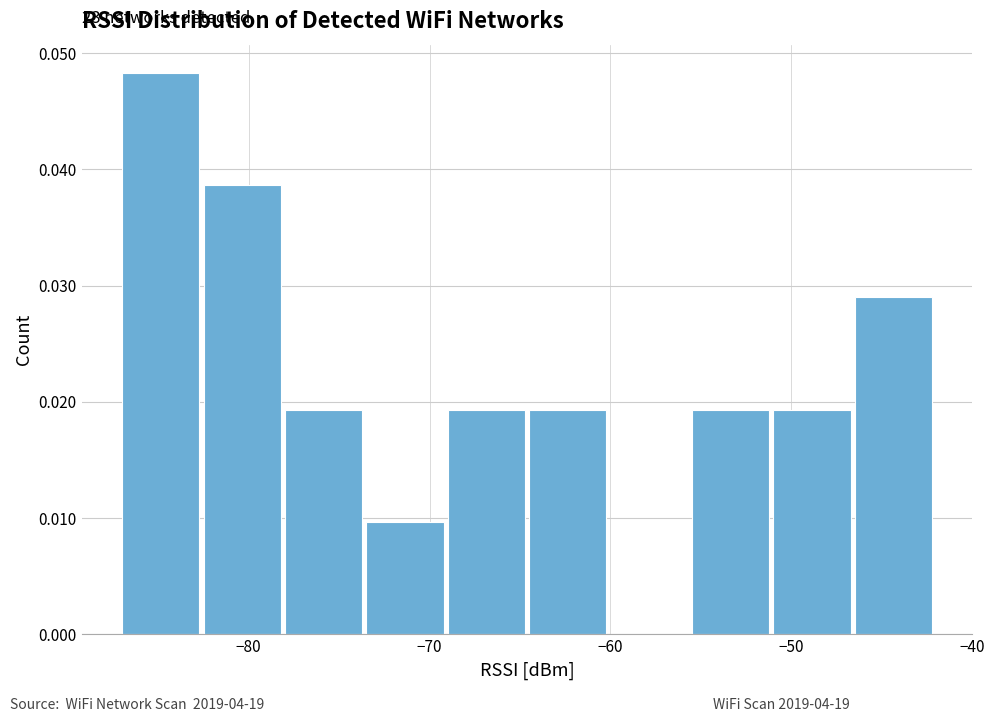

Over which range of the x-axis is the bar tallest?

-87.0 to -82.5